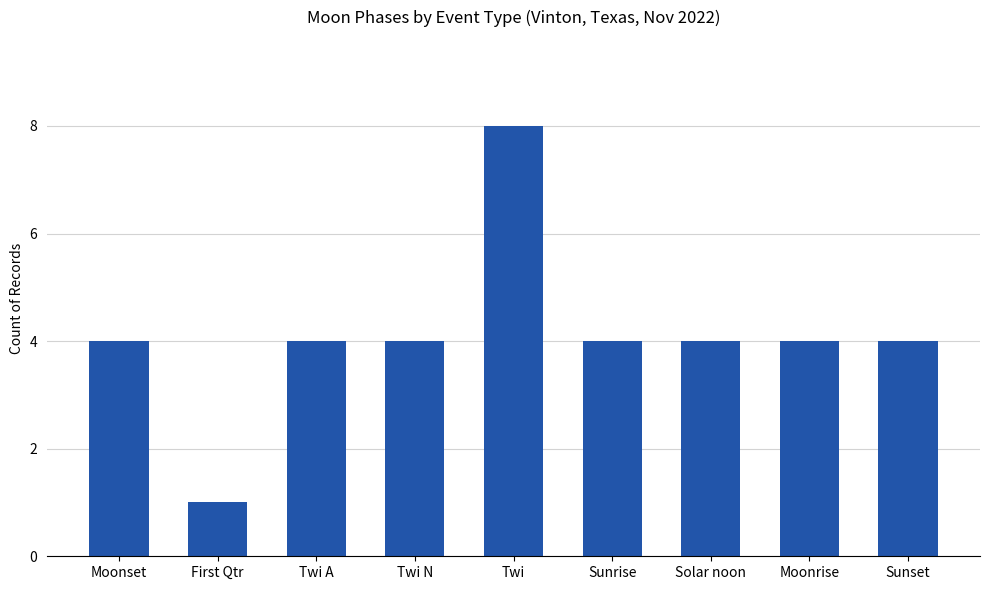

Reading left to right, transcribe all the data shown in this chart.

Moonset=4	First Qtr=1	Twi A=4	Twi N=4	Twi=8	Sunrise=4	Solar noon=4	Moonrise=4	Sunset=4